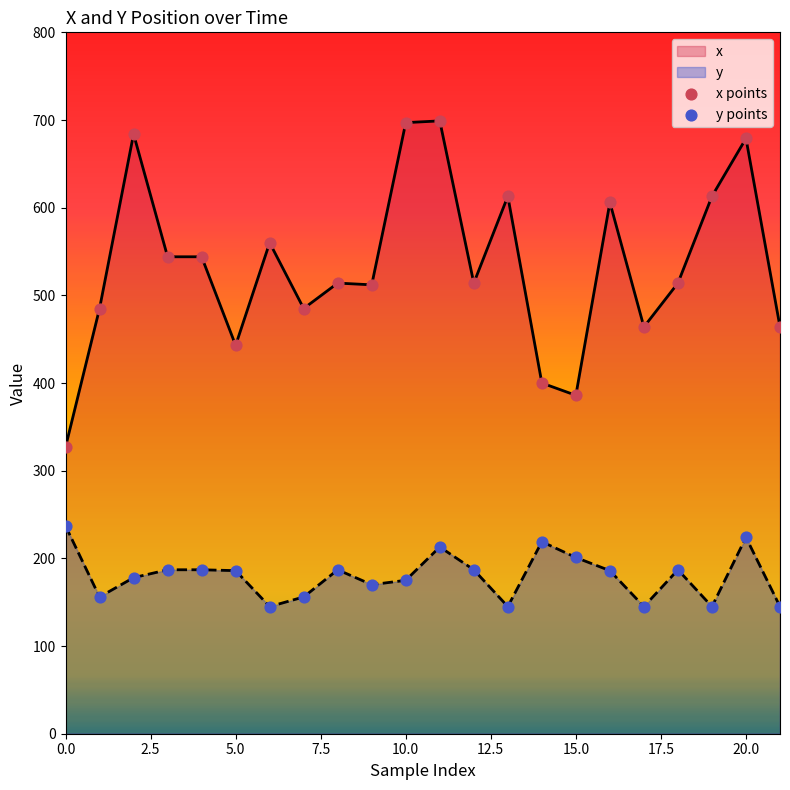

Which series reaches the minimum Y coordinate?

y